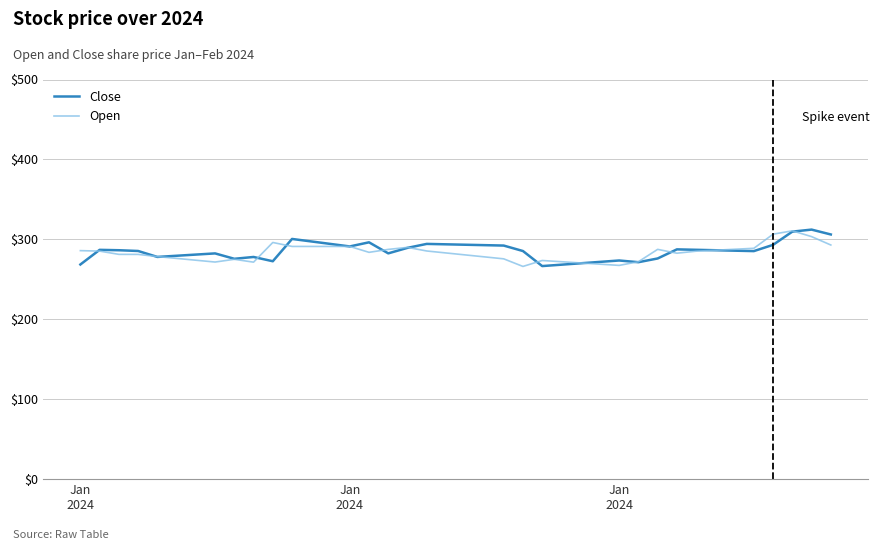

What is the lowest value of the Open series?

266.1